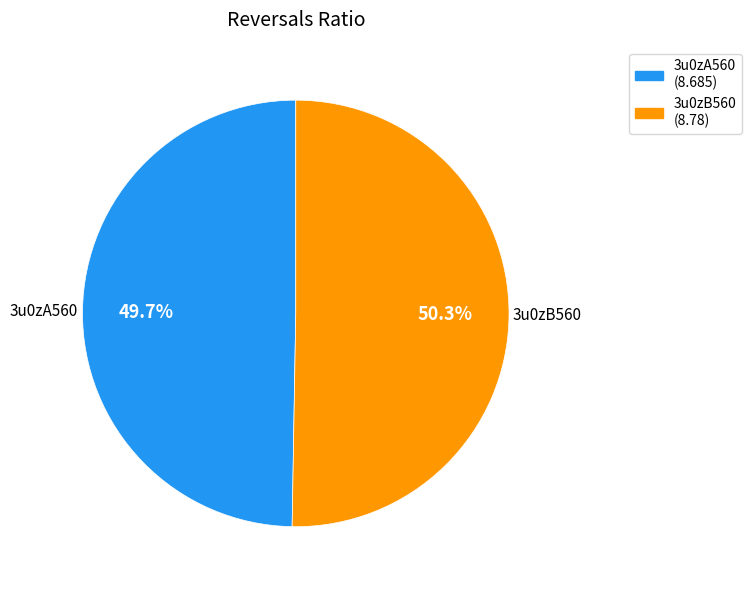

Rank the categories by value from highest to lowest.

3u0zB560, 3u0zA560